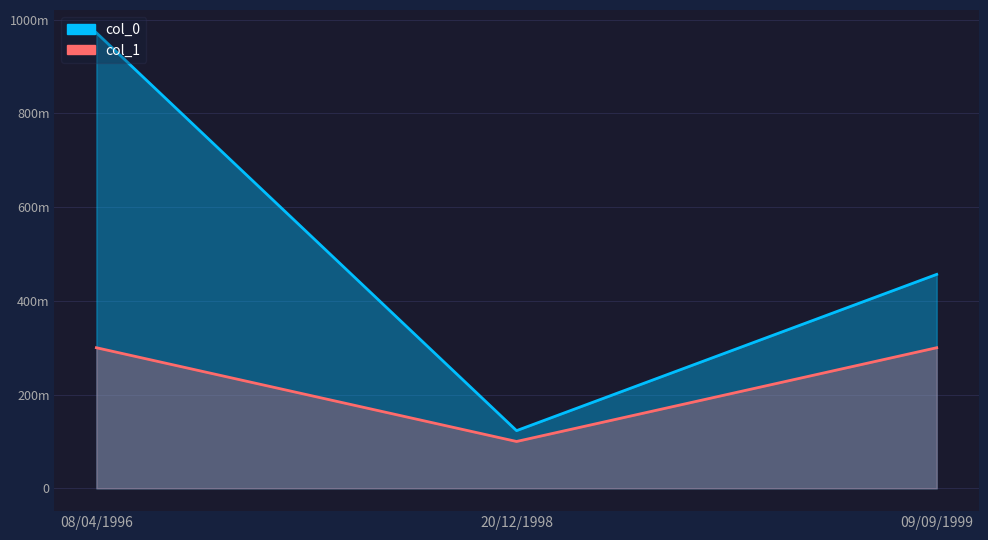

How many lines are shown in the chart?

2